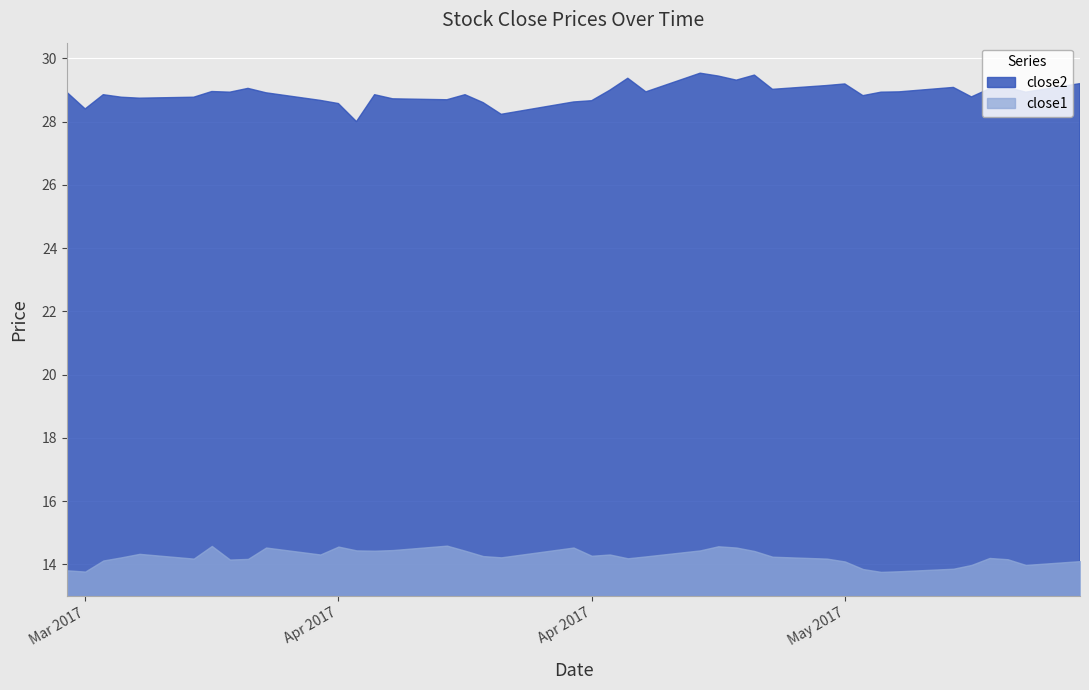

What is the difference between the close2 values at 23 and 25?

0.5